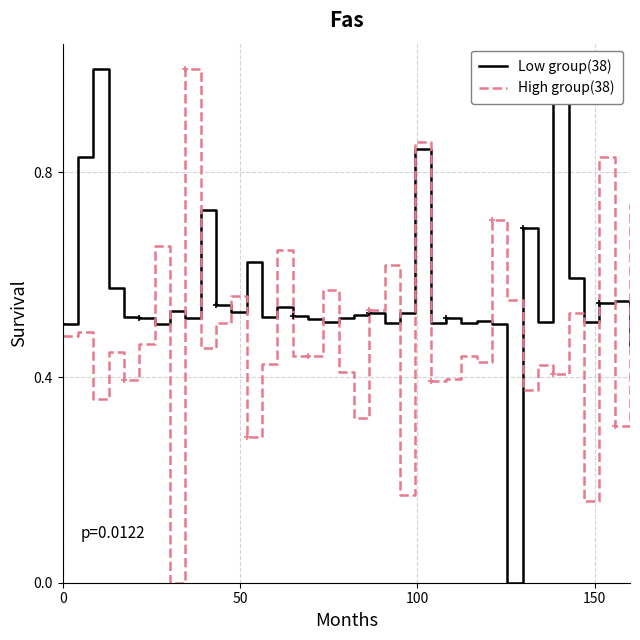

What is the difference between the maximum and second lowest values in the High group(38) series?

0.8